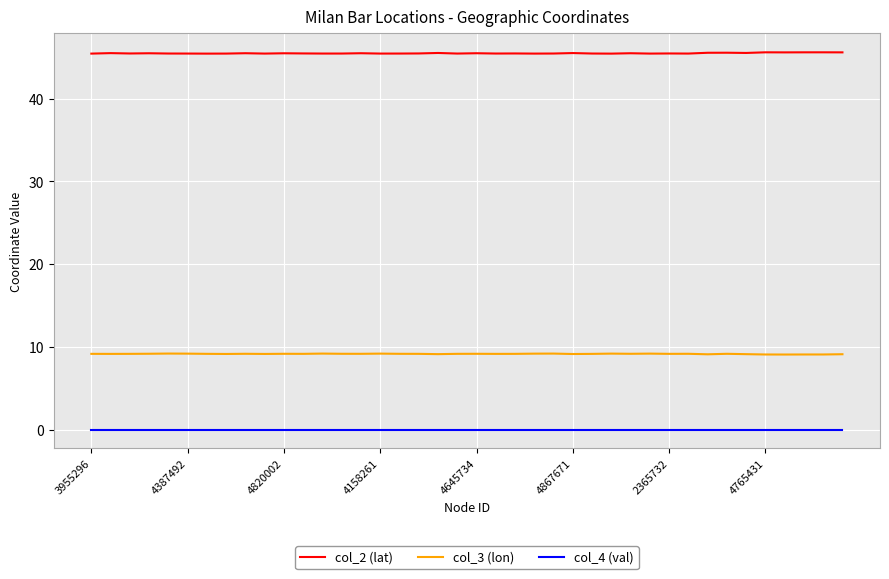

What is the maximum value shown in the chart?

45.6